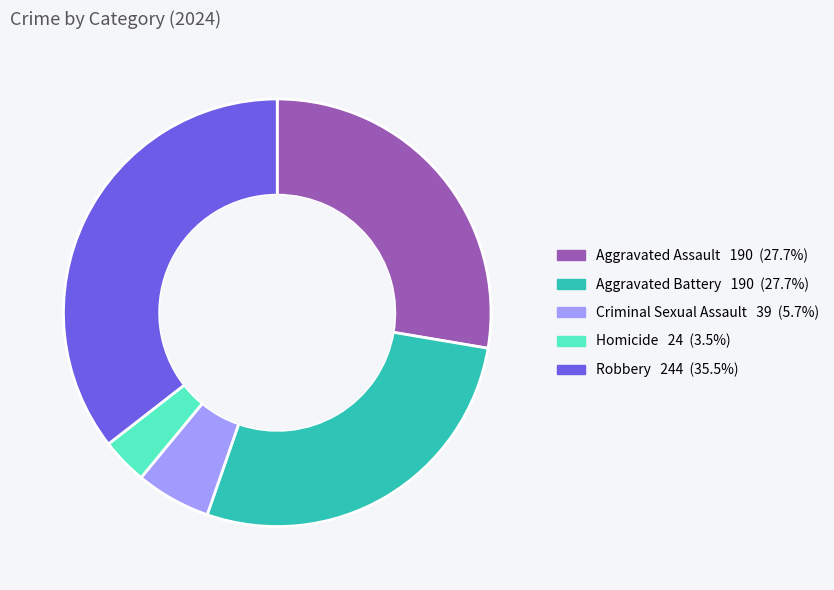

What is the ratio of the value at Aggravated Battery to the value at Robbery?

0.8